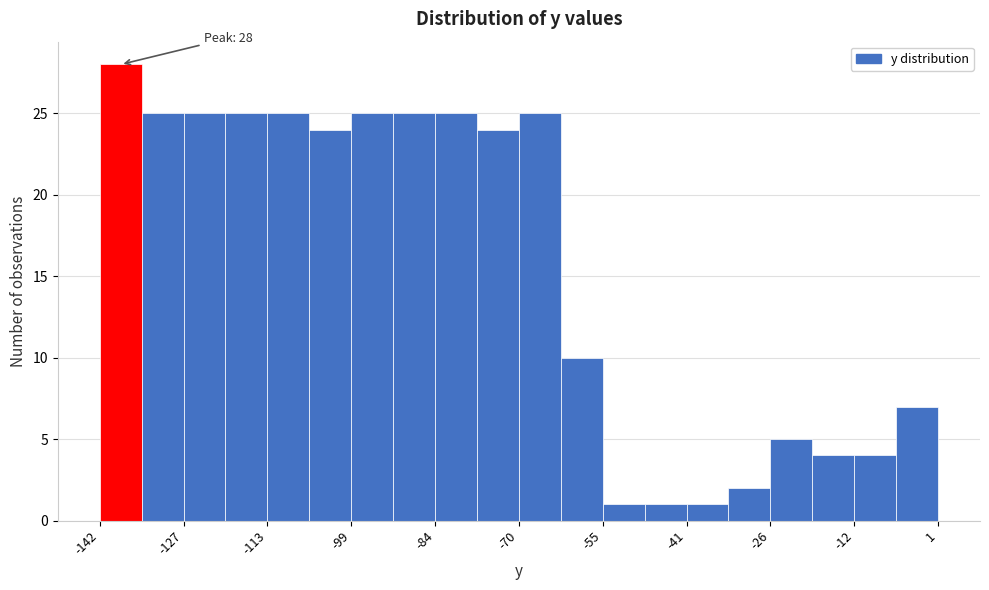

Read against the x-axis, roughly where is the centre of the tallest bar?

-138